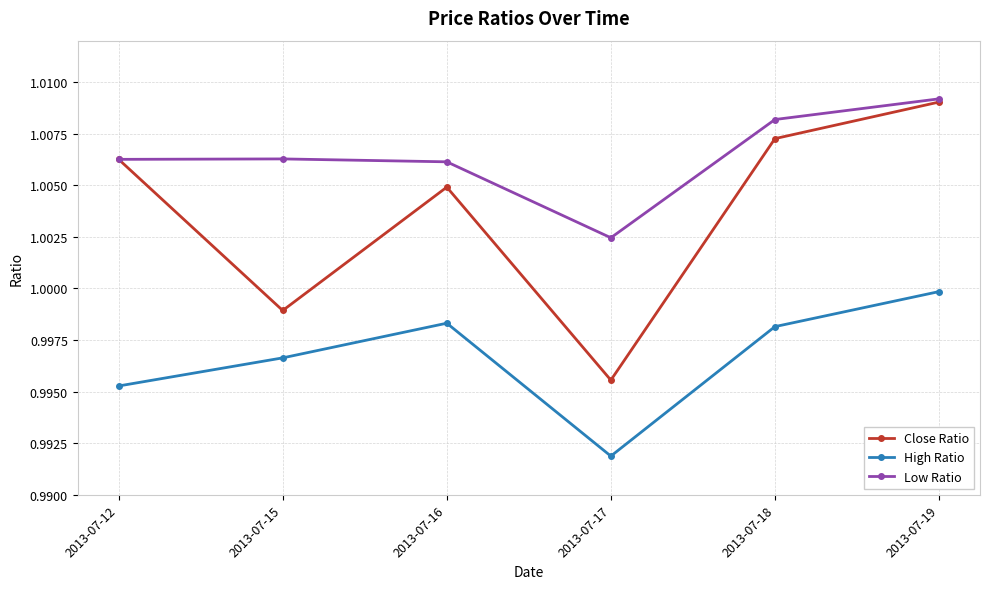

Which series has the largest total across all categories?

Low Ratio